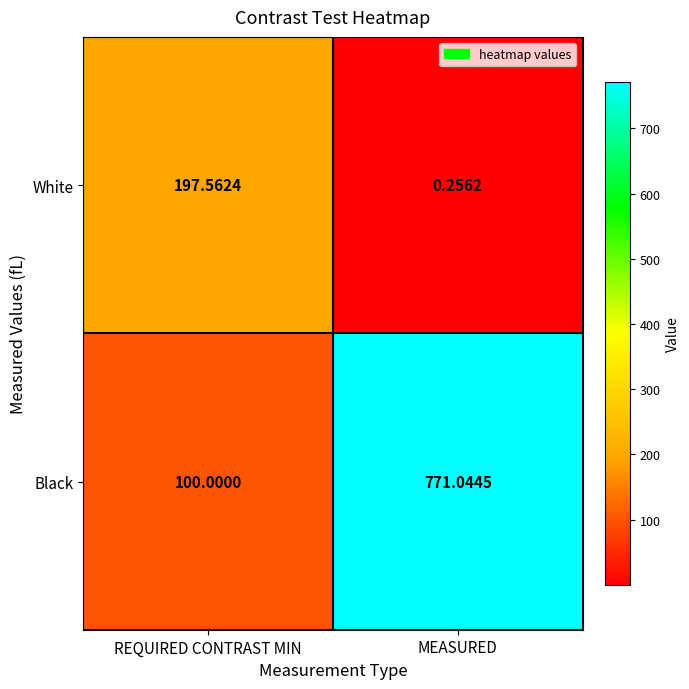

Which category has the lowest value across all series?

MEASURED